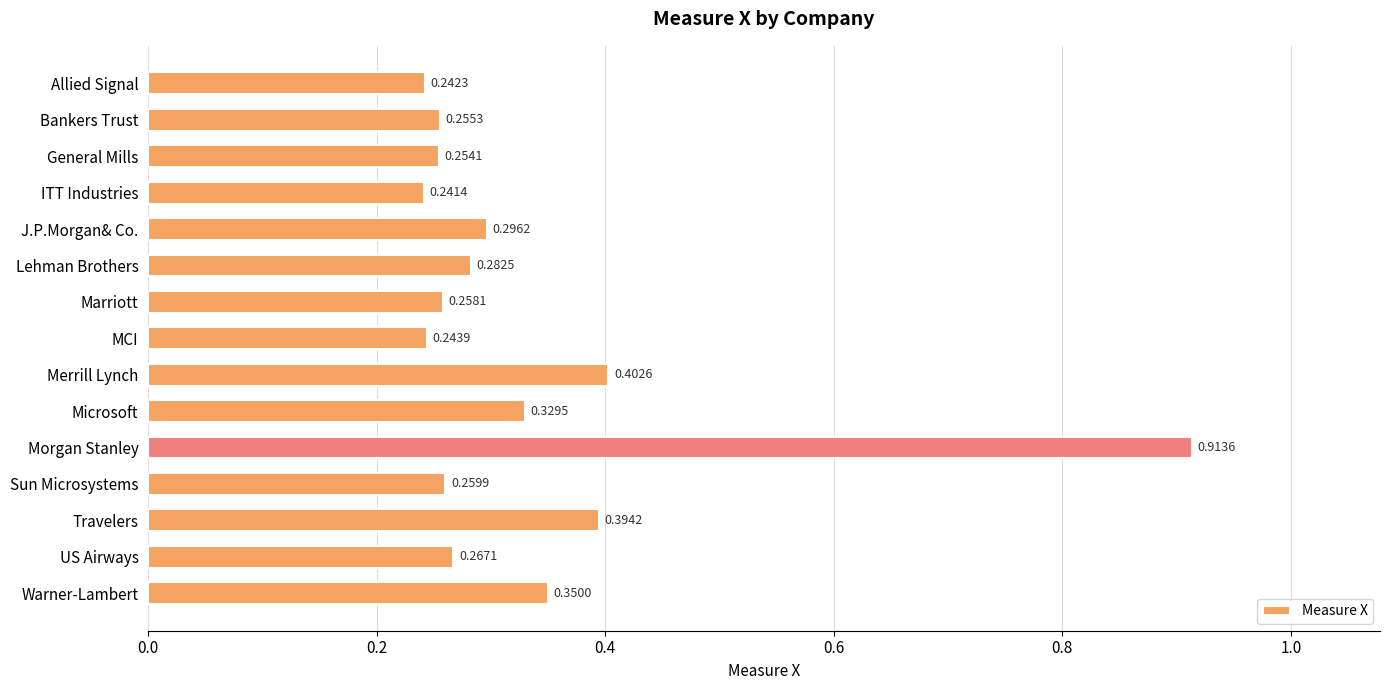

What is the label of the 12th bar from the top?

Sun Microsystems